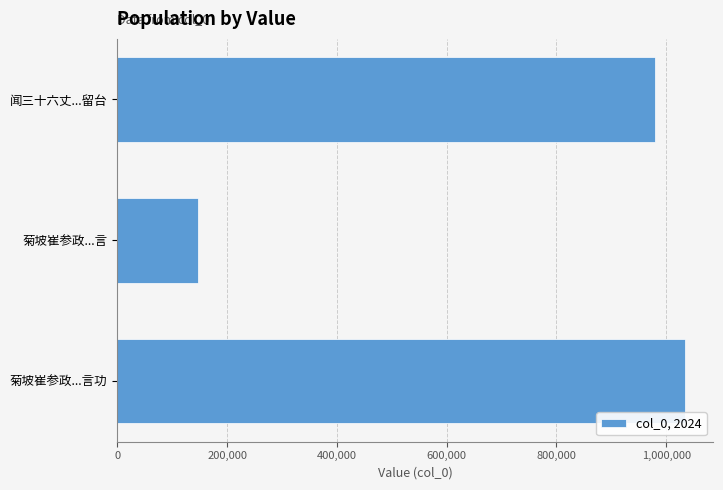

Reading top to bottom, list all the values displayed in this chart.

闻三十六丈...留台=980317	菊坡崔参政...言=147454	菊坡崔参政...言功=1033785